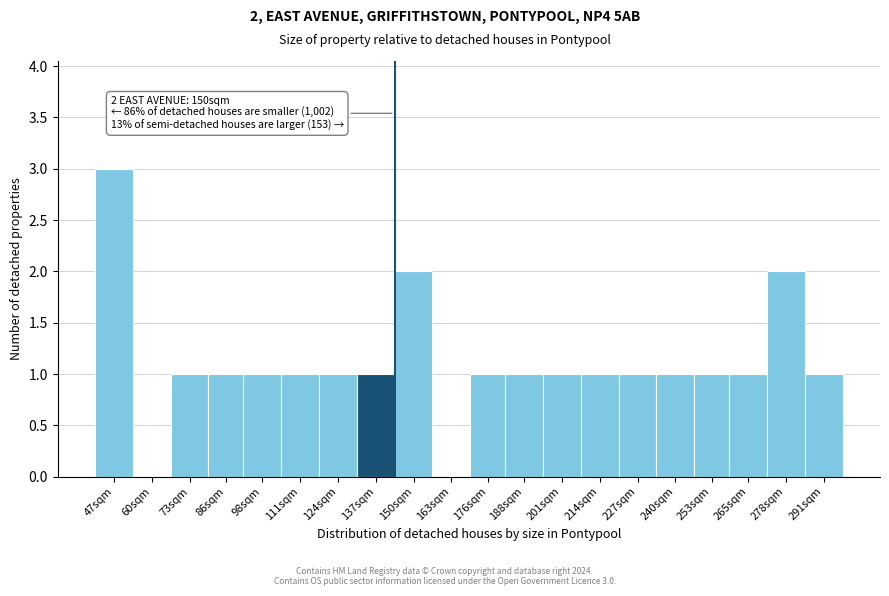

Reading left to right, transcribe all the data shown in this chart.

47sqm=3	60sqm=0	73sqm=1	86sqm=1	98sqm=1	111sqm=1	124sqm=1	137sqm=1	150sqm=2	163sqm=0	176sqm=1	188sqm=1	201sqm=1	214sqm=1	227sqm=1	240sqm=1	253sqm=1	265sqm=1	278sqm=2	291sqm=1